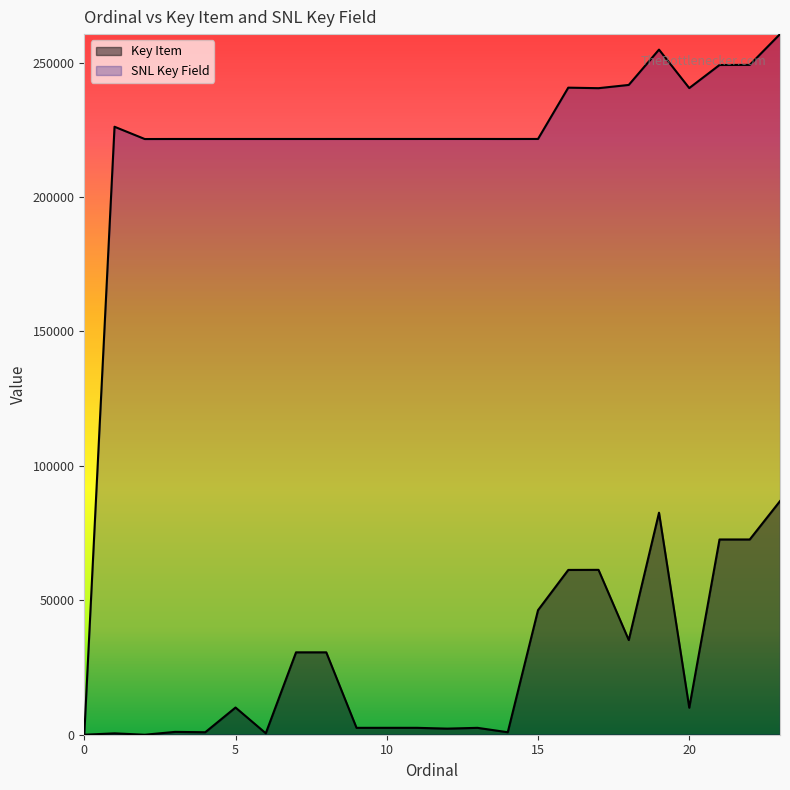

What is the total value across all series at 12?

223889